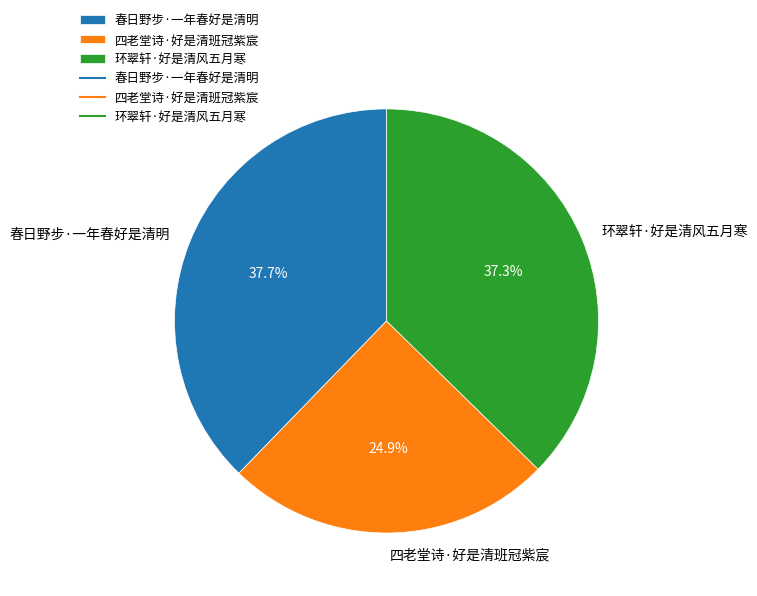

Count the number of slices in the pie.

3